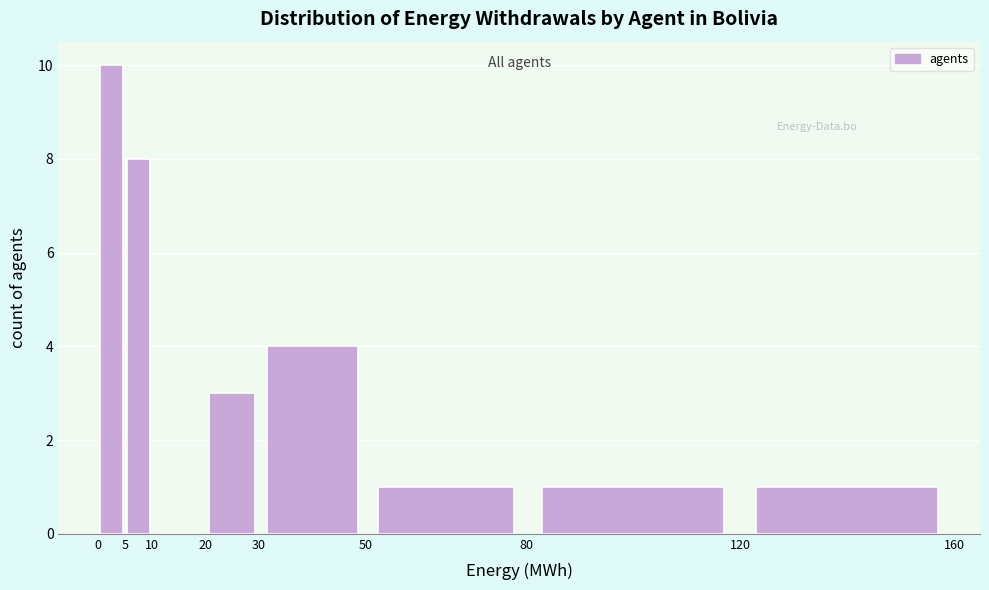

What is the height of the bar covering 20 to 30 on the x-axis? The values are not printed on the chart, so give them approximately, as read against the axis.

3